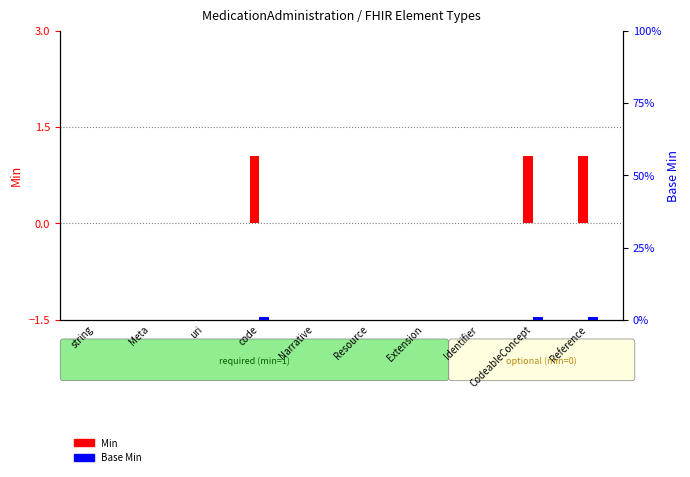

Which label corresponds to the largest value in the chart?

code